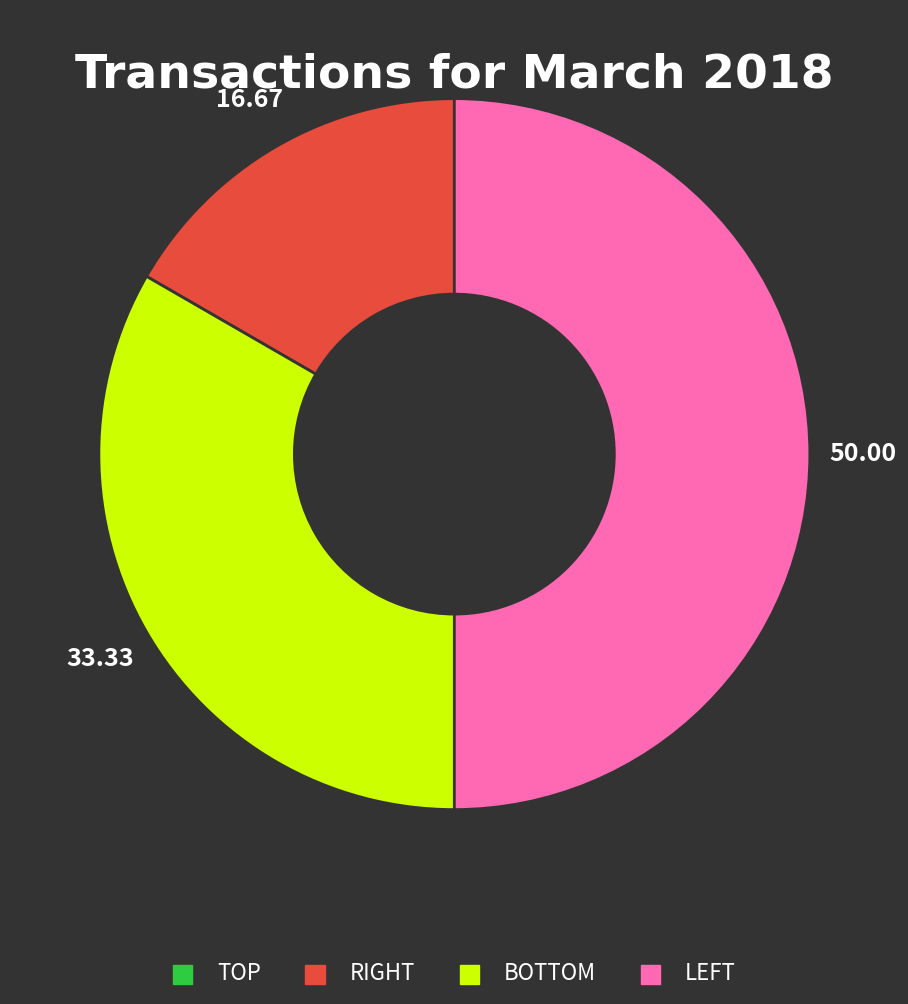

What is the largest slice in the pie chart?

LEFT